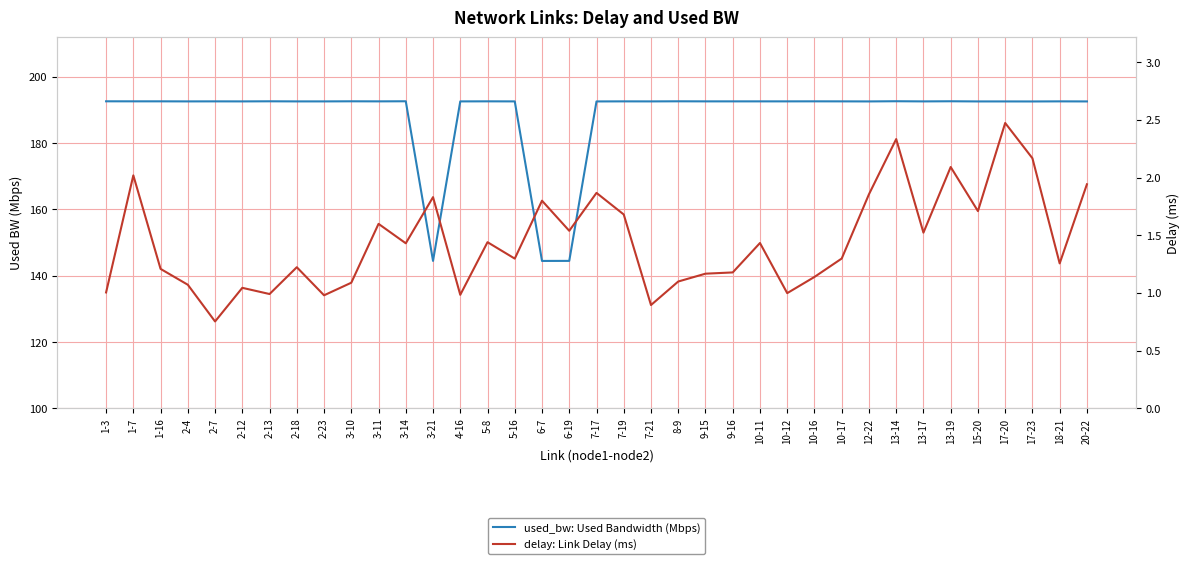

What is the difference between the maximum and minimum values in the delay: Link Delay (ms) series?

1.7